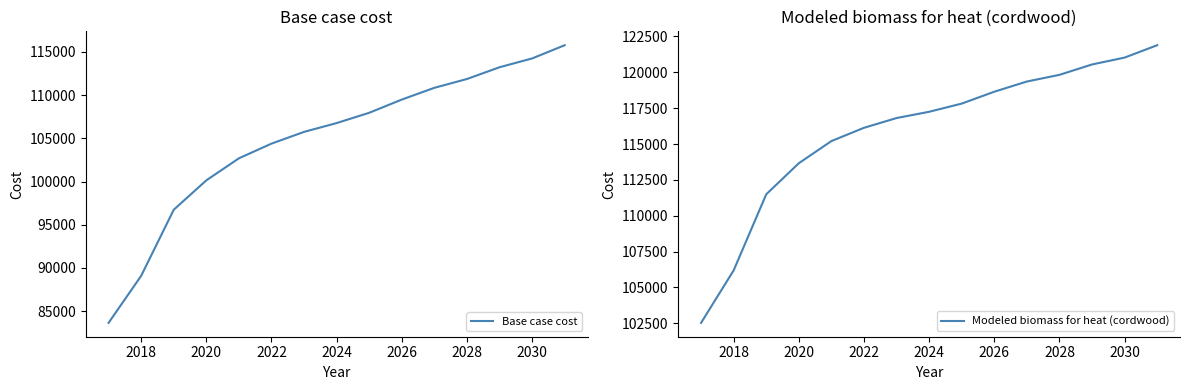

What is the highest value of the Base case cost series?

115779.4